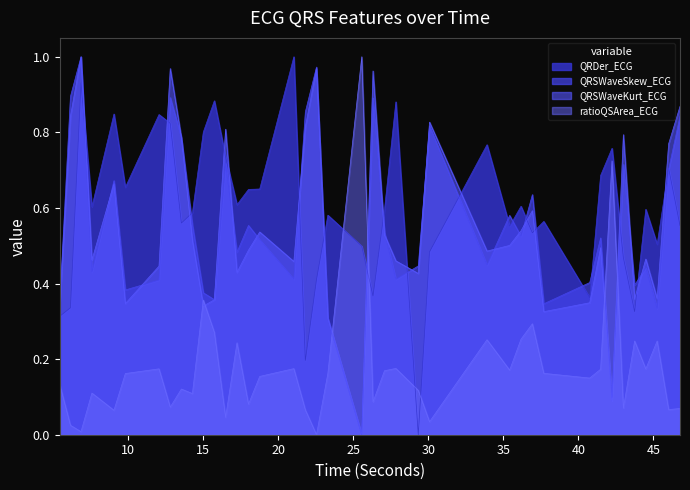

Which label corresponds to the largest value in the chart?

21.046875